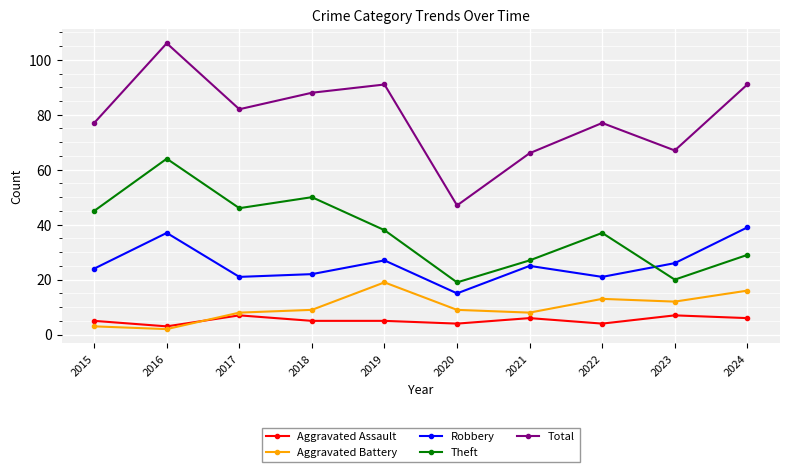

How many distinct data groups are displayed?

5